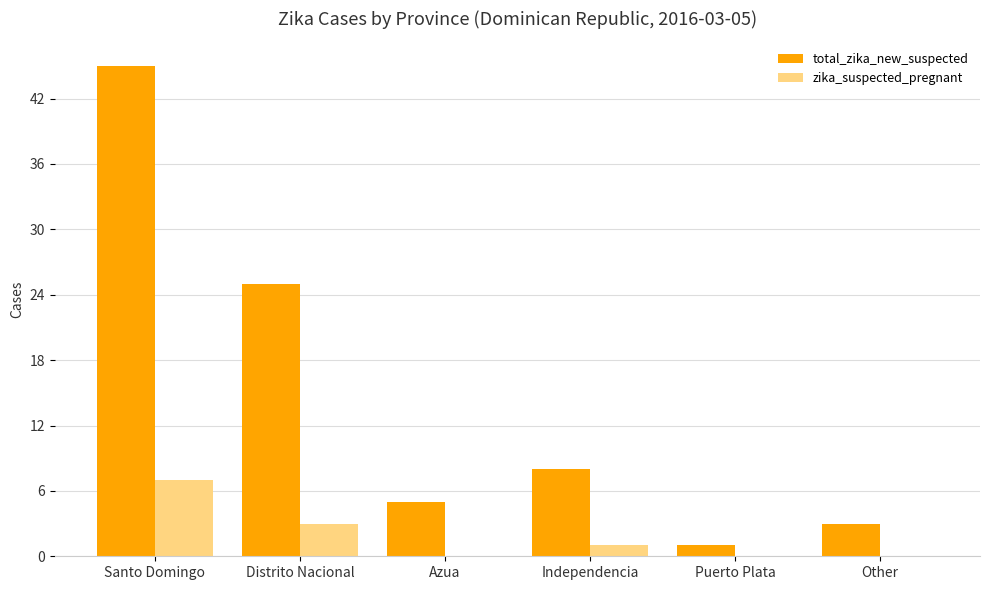

What is the sum of the total_zika_new_suspected values at Azua and Distrito Nacional?

30